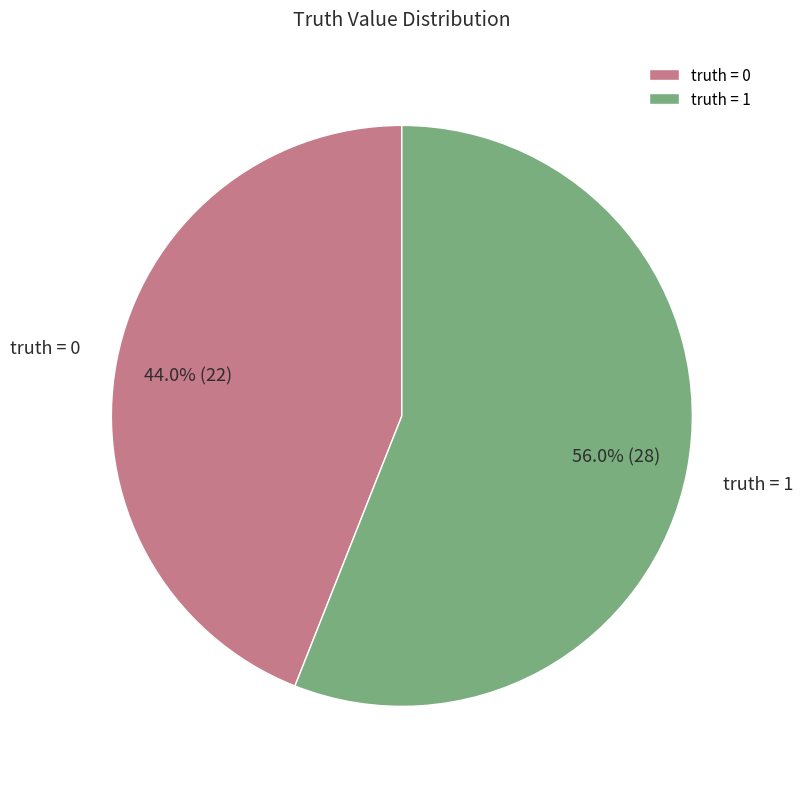

Which slice is the smallest?

truth = 0